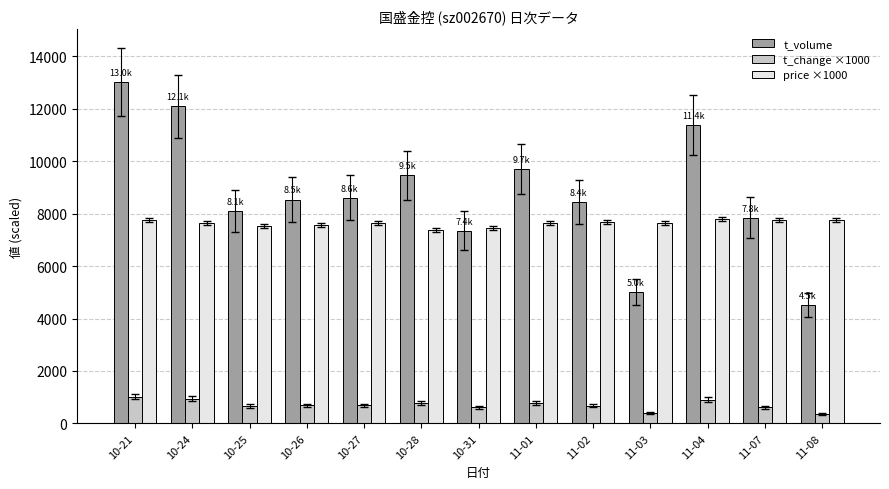

What are all the series names shown in the legend?

t_volume, t_change ×1000, price ×1000